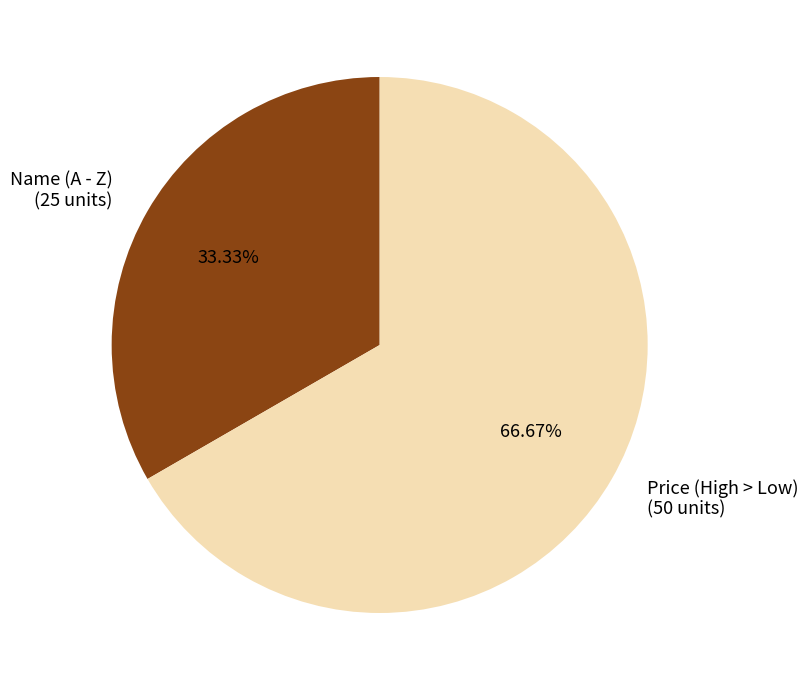

How many segments does this pie chart have?

2